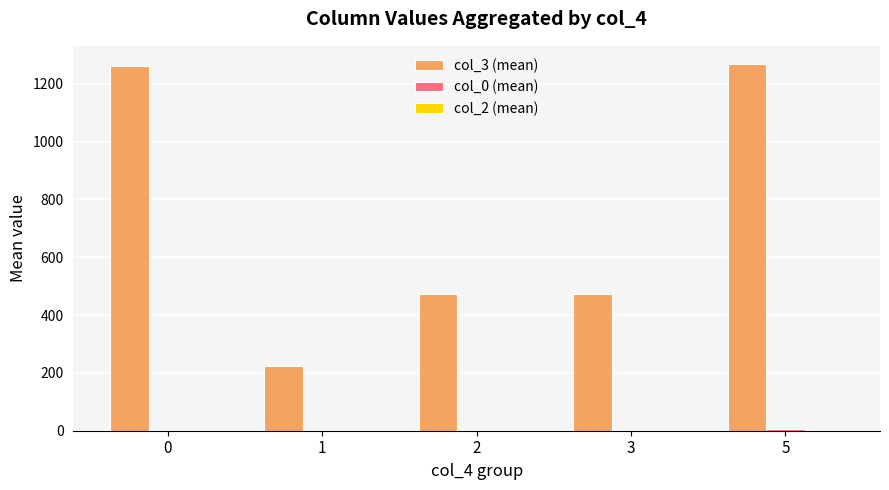

Which series has the largest total across all categories?

col_3 (mean)